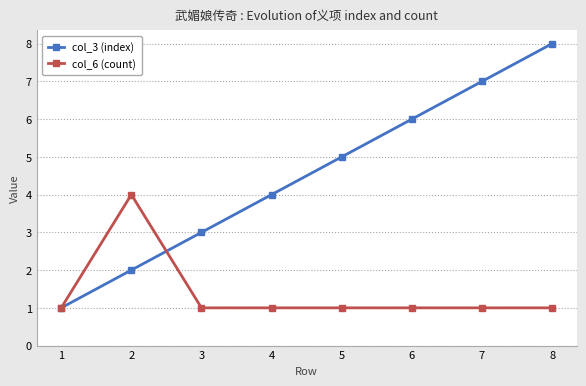

How many series are shown in this chart?

2